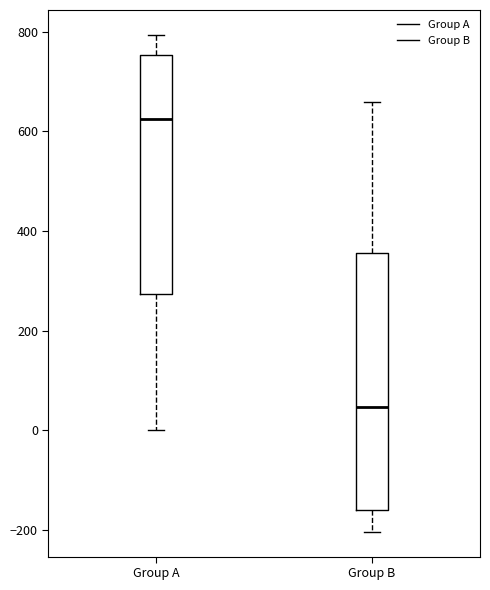

Reading left to right, read every box against the y-axis: the position of its median line, the range the box covers, and the ends of its whiskers. The values are not printed on the chart, so give them approximately, as read against the axis.

Group A: median 620, box 280 to 760, whiskers 0 to 800
Group B: median 40, box -160 to 360, whiskers -200 to 660